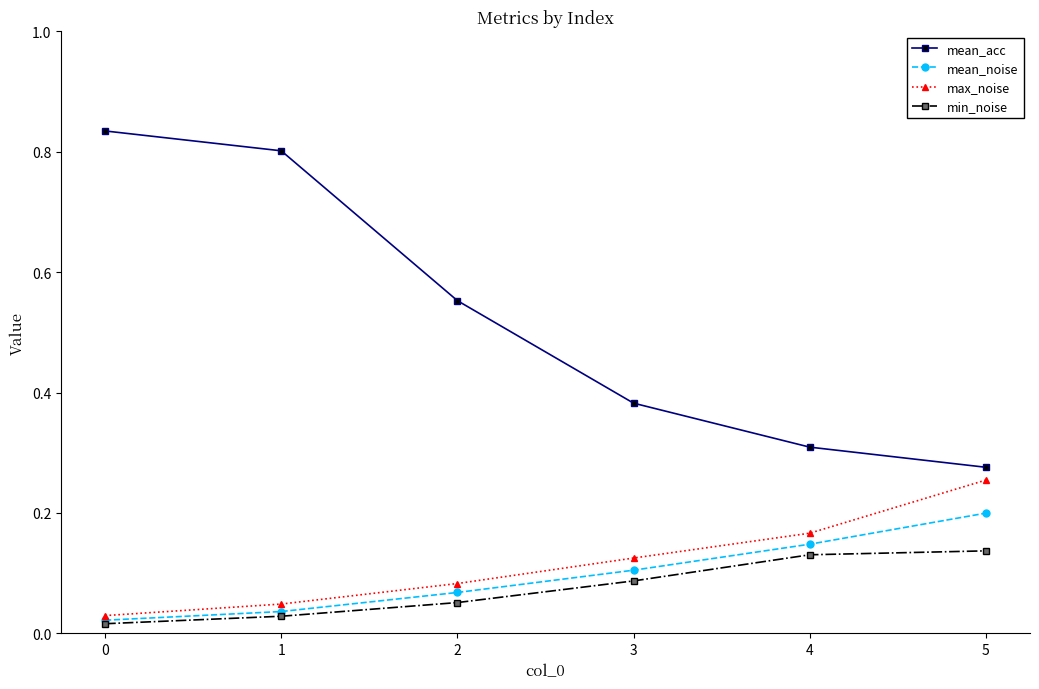

What is the sum of the mean_acc values at 2 and 4?

0.9